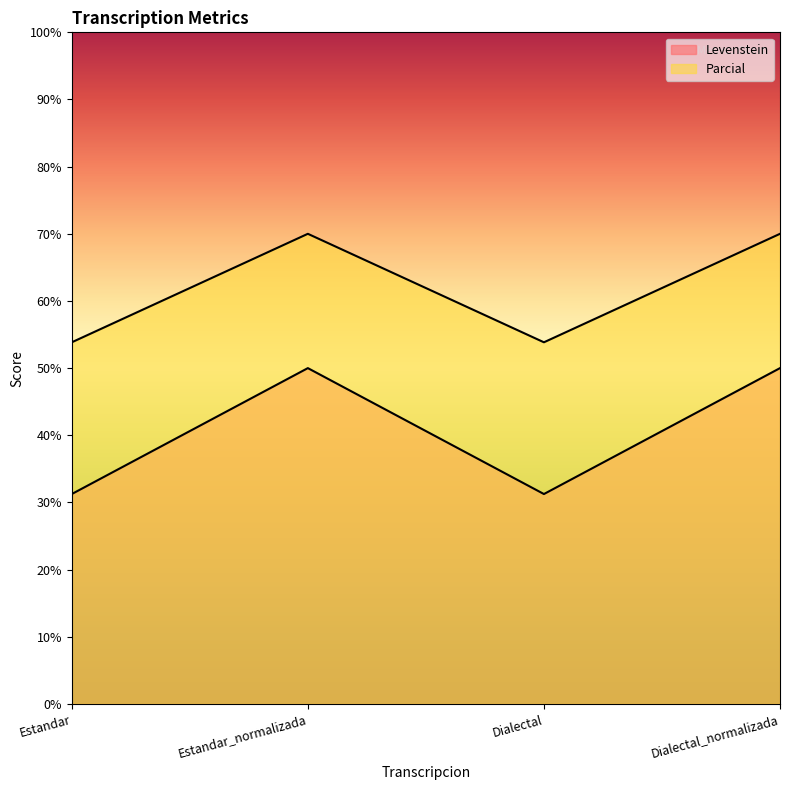

Reading left to right, list all the values displayed in this chart.

Levenstein: 31.2	50.0	31.2	50.0
Parcial: 53.8	70.0	53.8	70.0